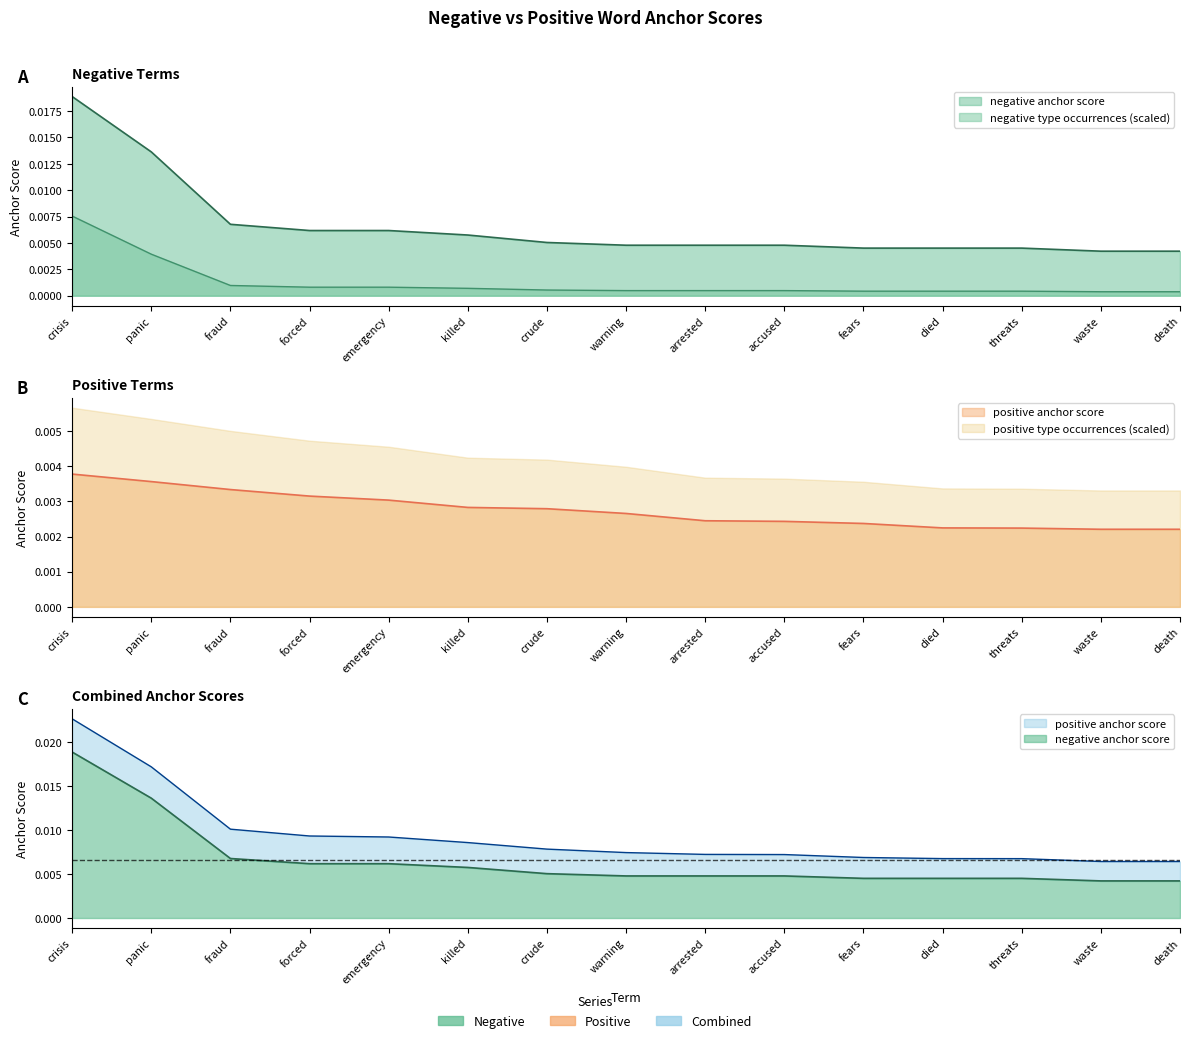

Between crisis and arrested, which series saw the biggest shift?

negative anchor score